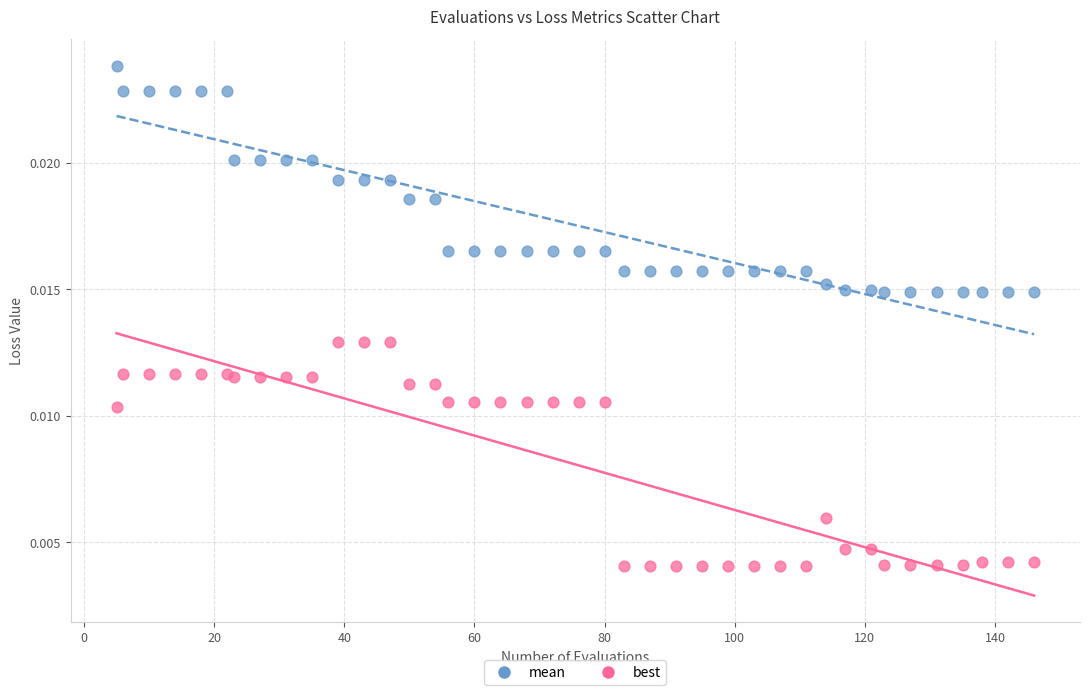

Which series contains the lowest Y value?

best